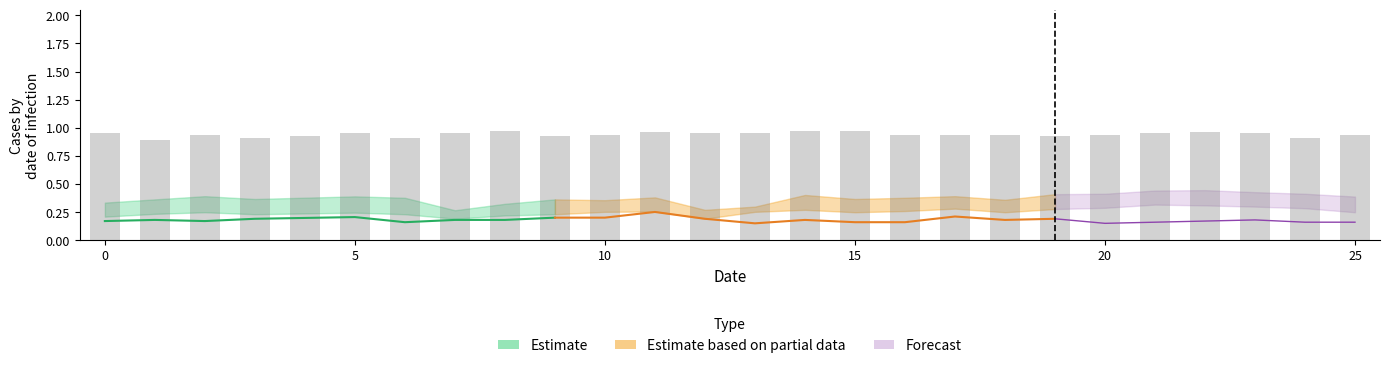

Which has a higher value, 7 or 17?

17